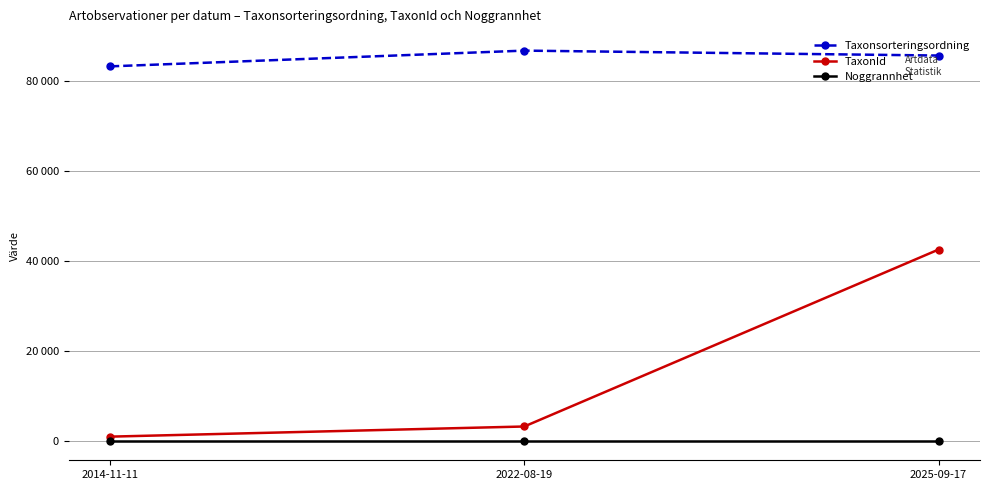

What is the total value across all series at 2025-09-17?

128363.5